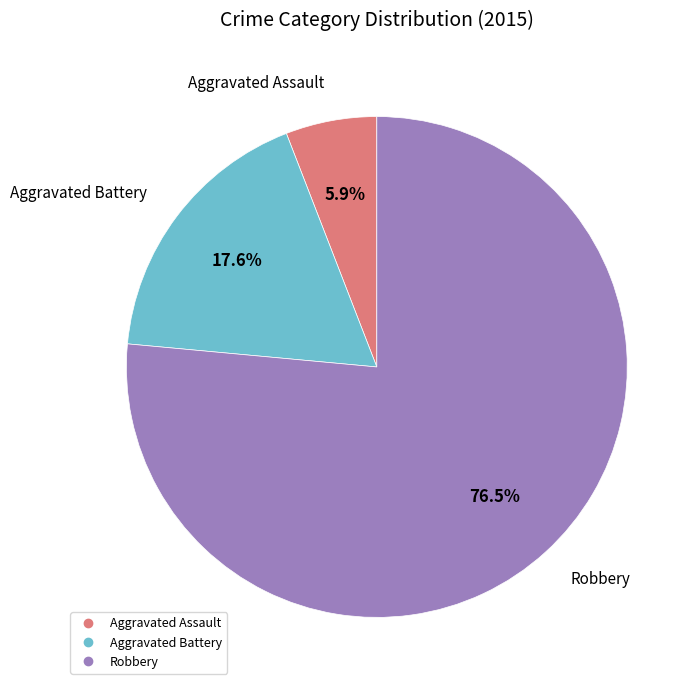

Which category has the biggest portion of the pie?

Robbery